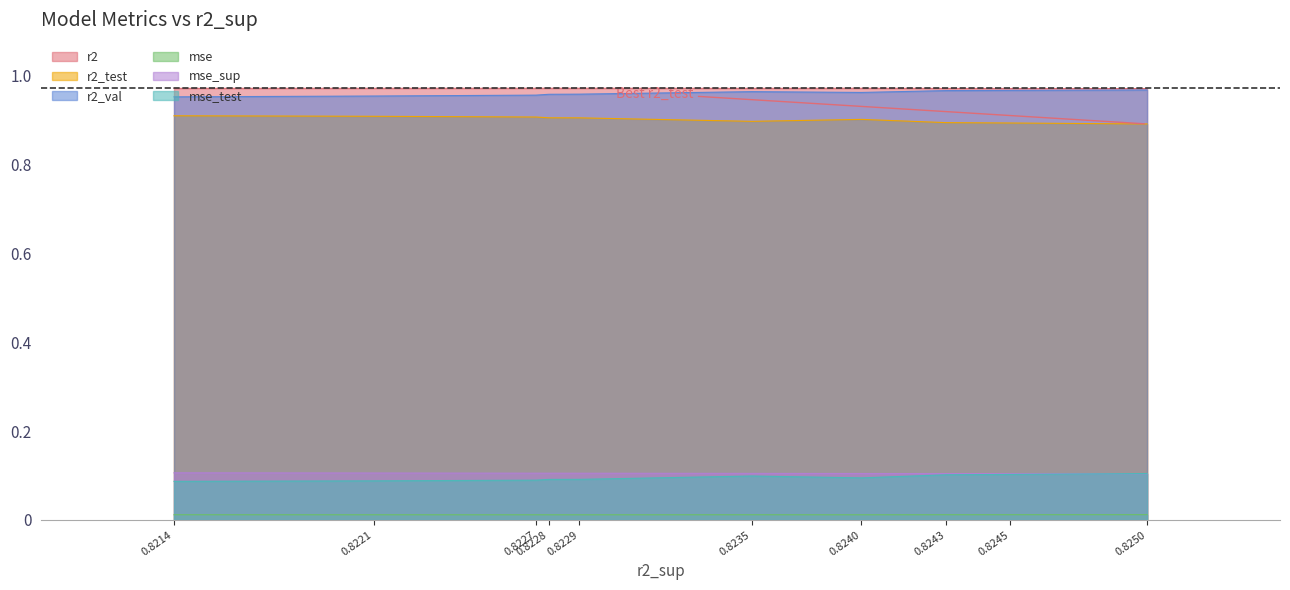

What is the value of the r2 point at the 2nd from the left?

1.0